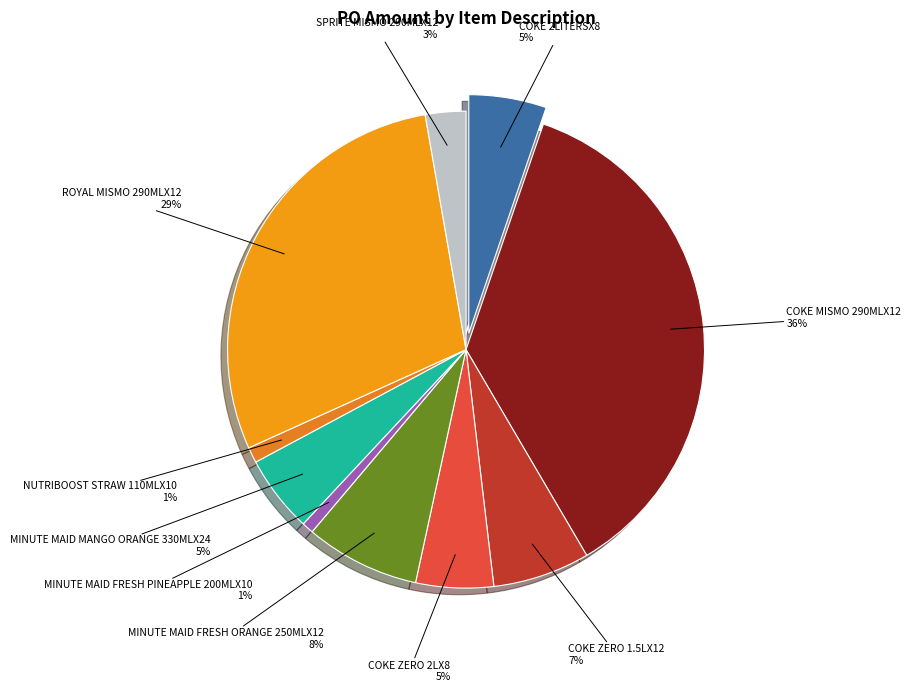

Does any single category account for the majority?

No